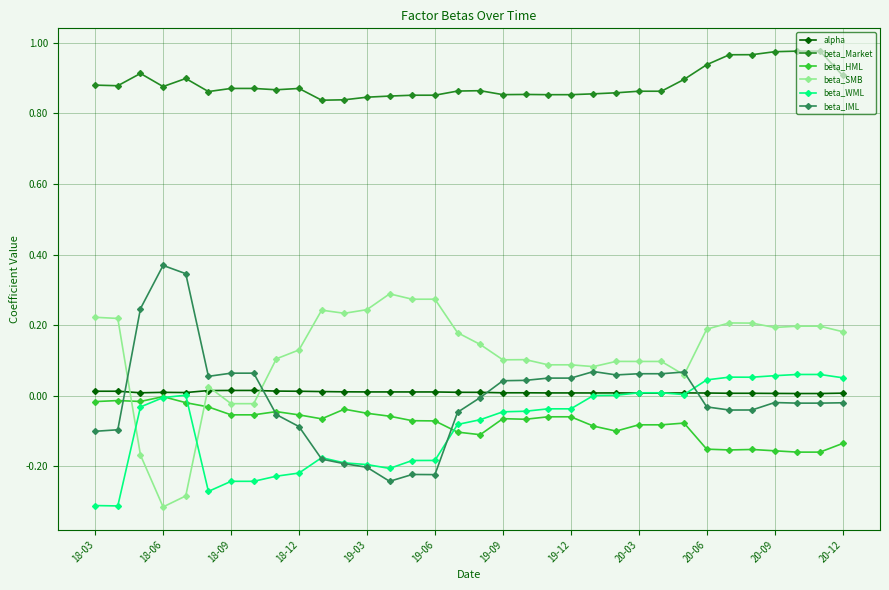

Which series has the largest total across all categories?

beta_Market